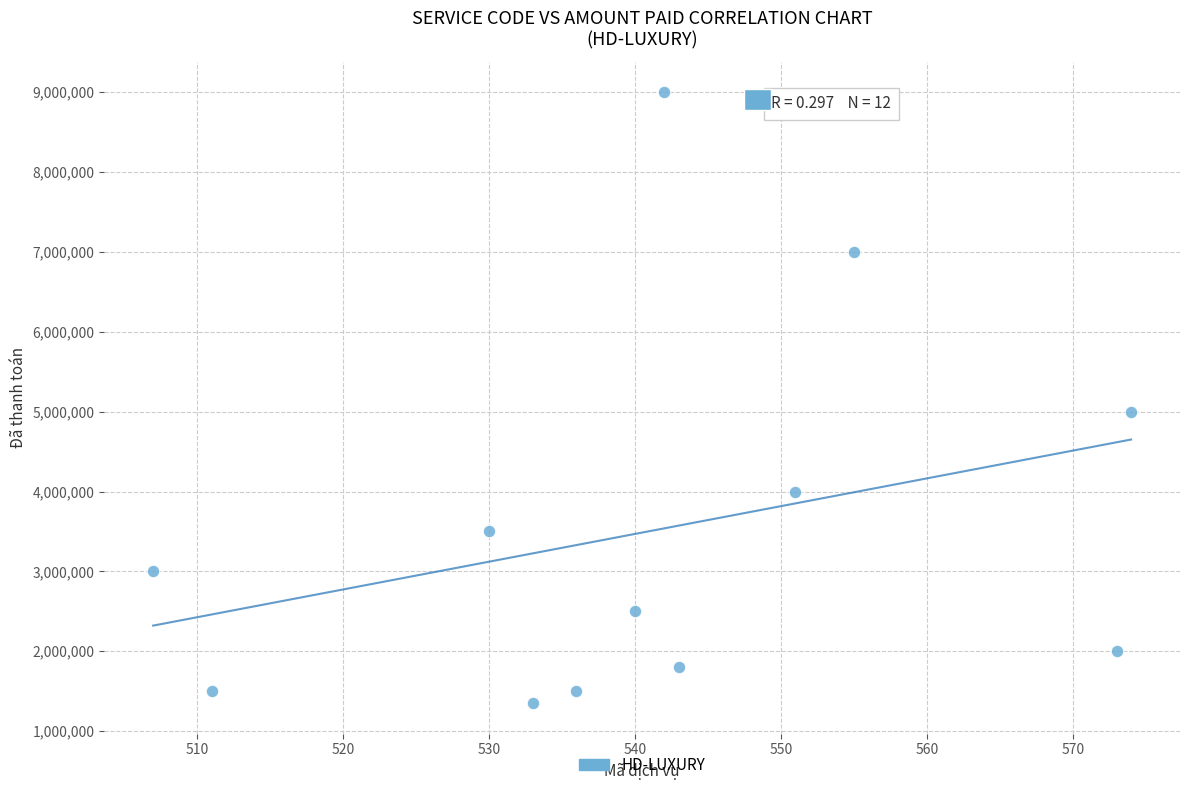

What is the average Y value?

3512500